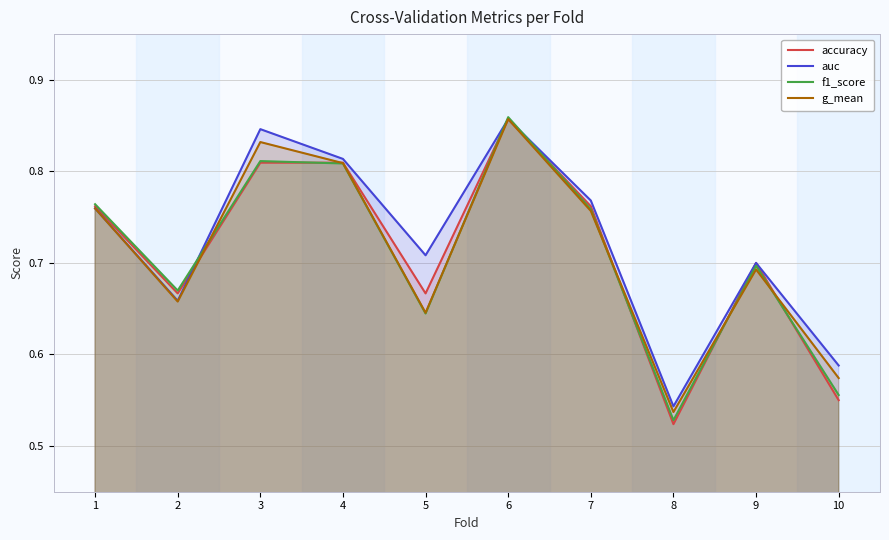

How many lines are shown in the chart?

4